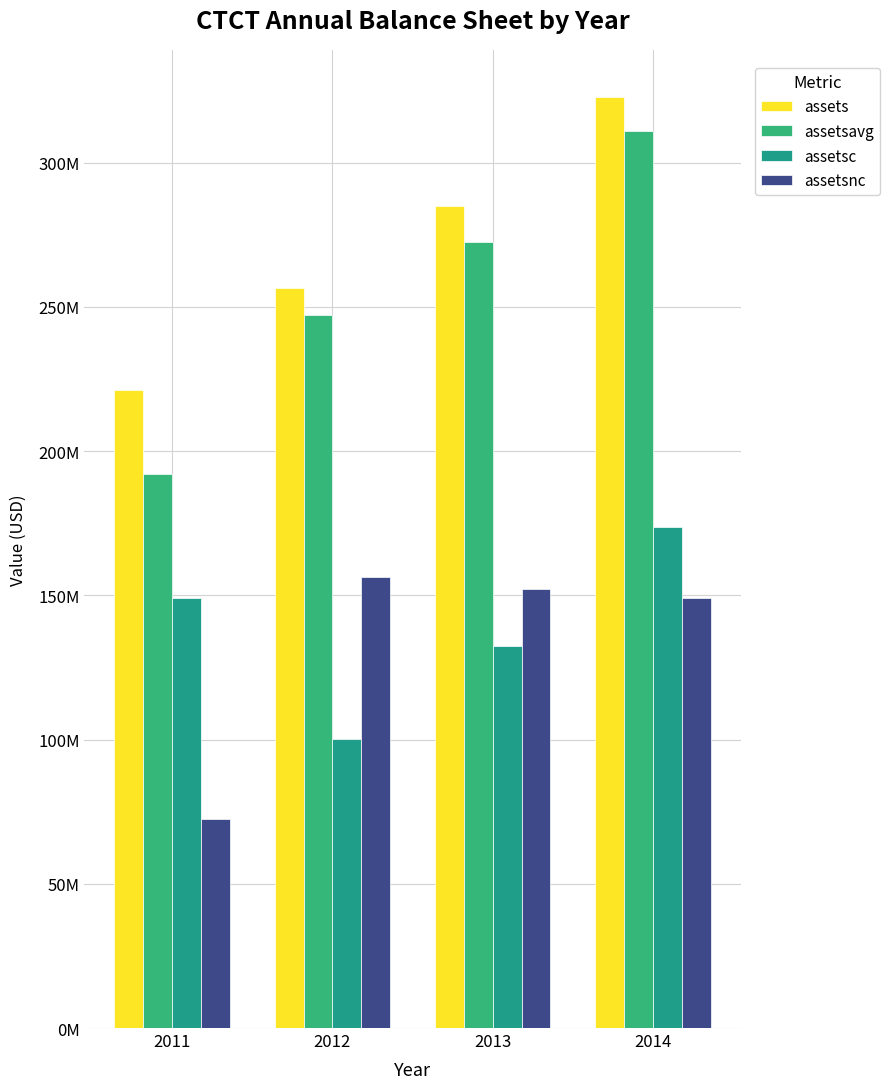

What is the average value of the assetsc series?

138834750